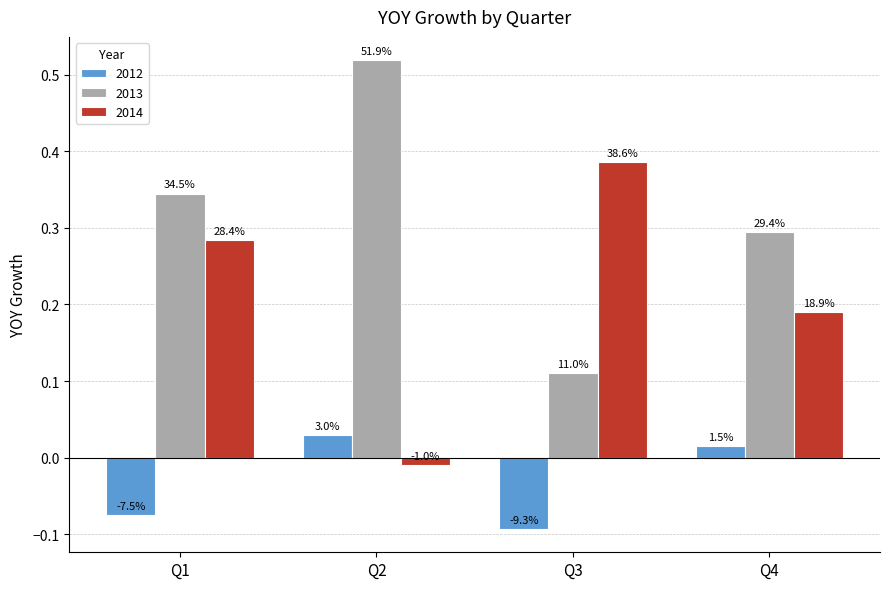

Which series has the widest spread of values?

2013